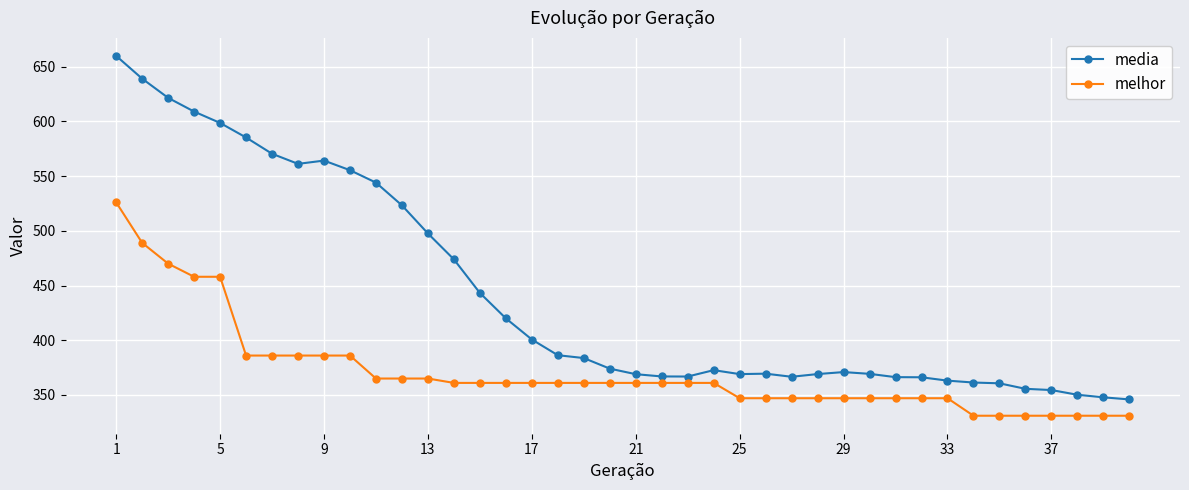

At how many categories does at least one series exceed 403?

16